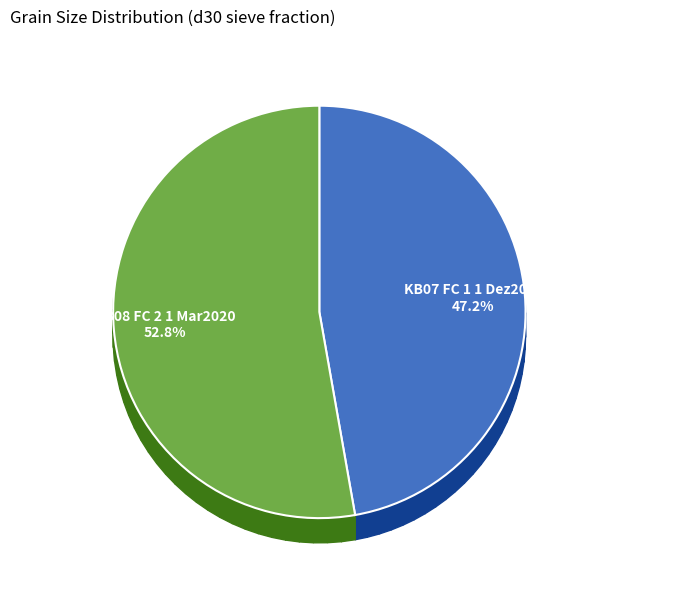

The KB08 FC 2 1 Mar2020 slice represents 66% of the pie. True or false?

False